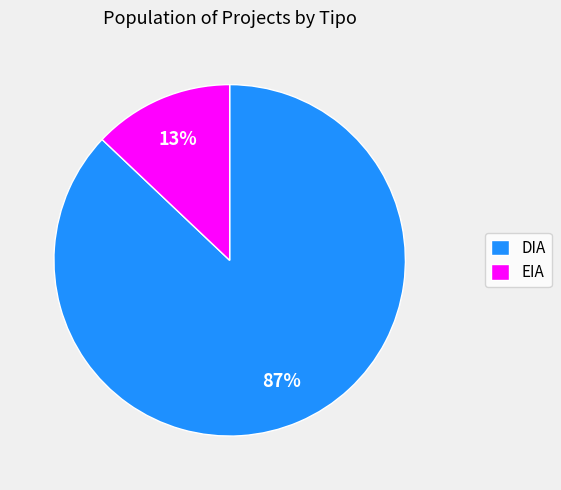

Which category has the smallest portion of the pie?

EIA